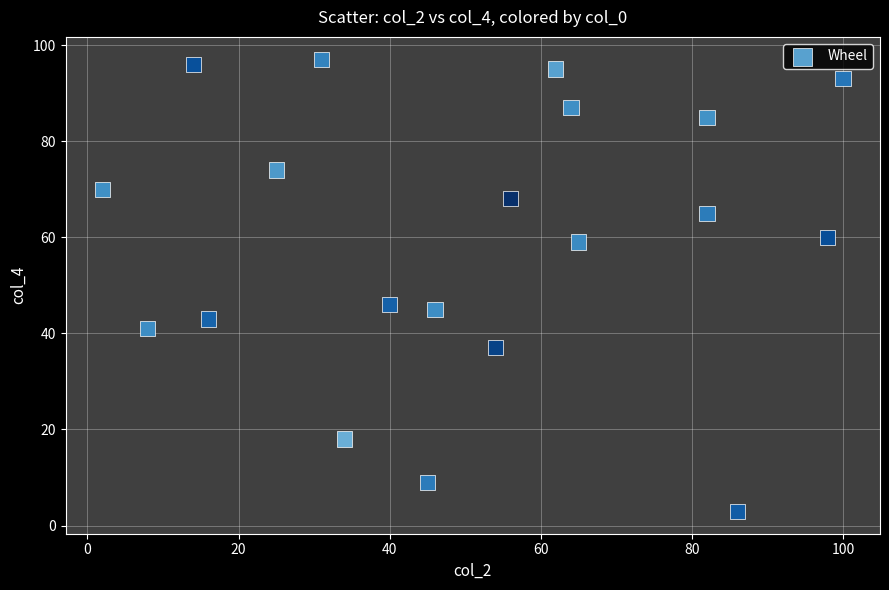

What is the range of Y values (max minus min)?

94